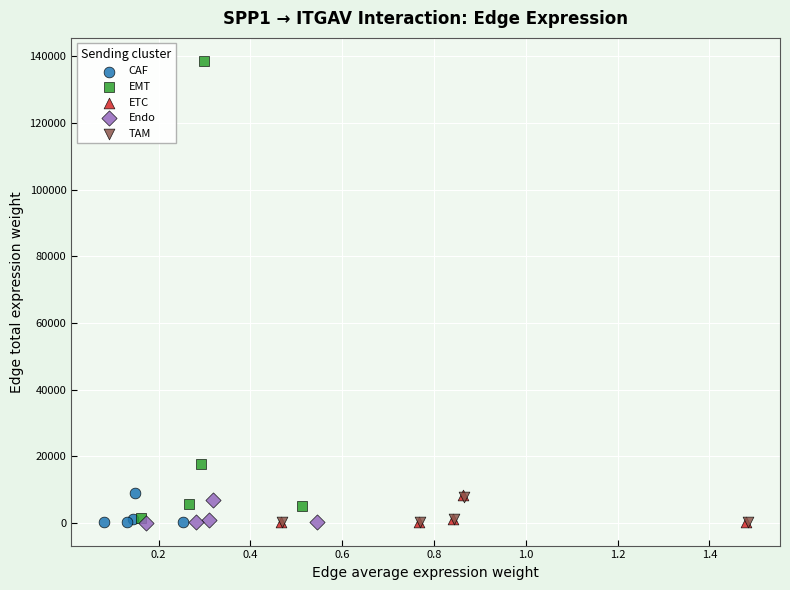

Which series has the largest Y range (max minus min)?

EMT